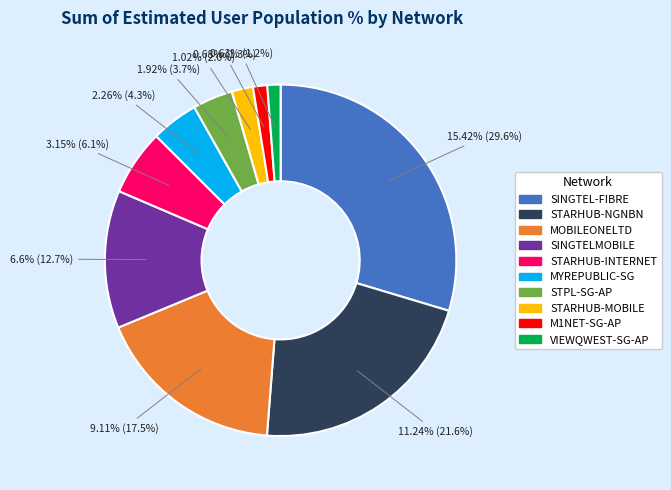

To the nearest percent, what is the average slice percentage?

10%